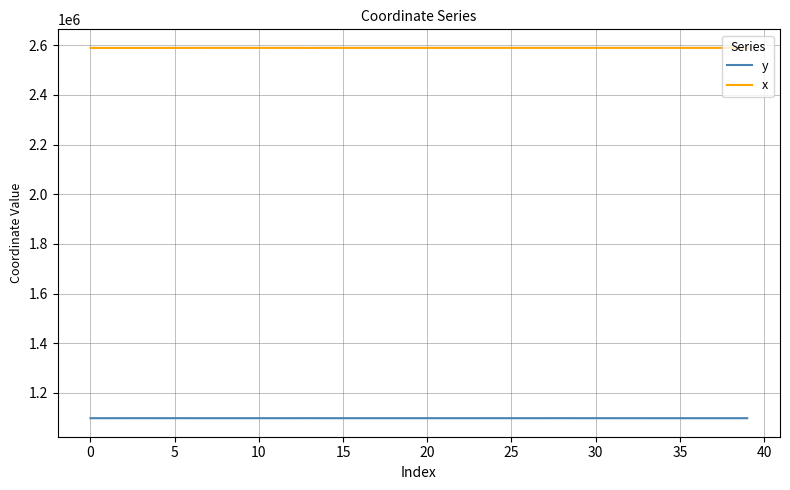

Count the number of categories in the chart.

40